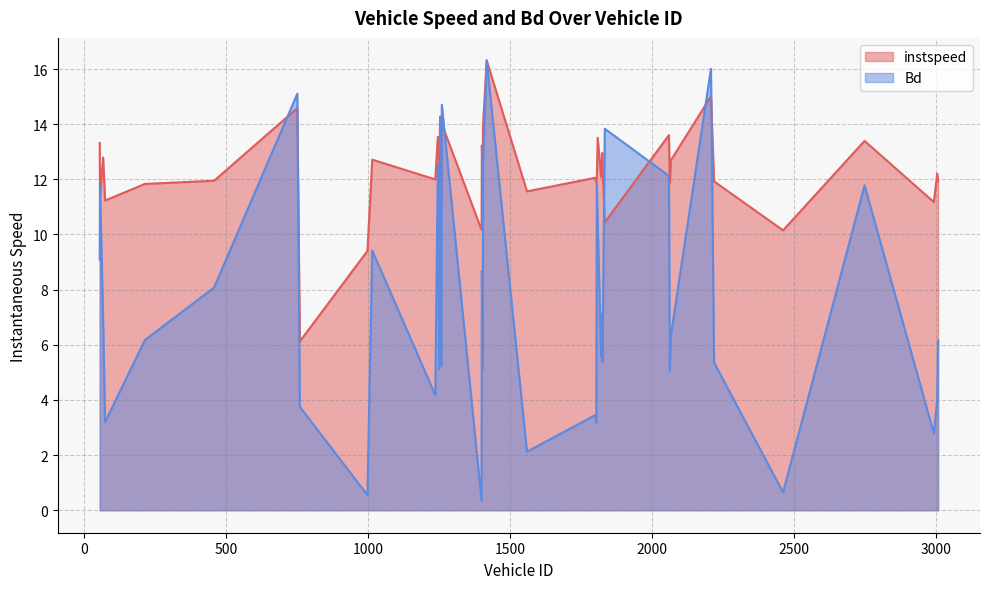

What is the sum of the Bd values at 1405.0 and 1254.0?

26.7